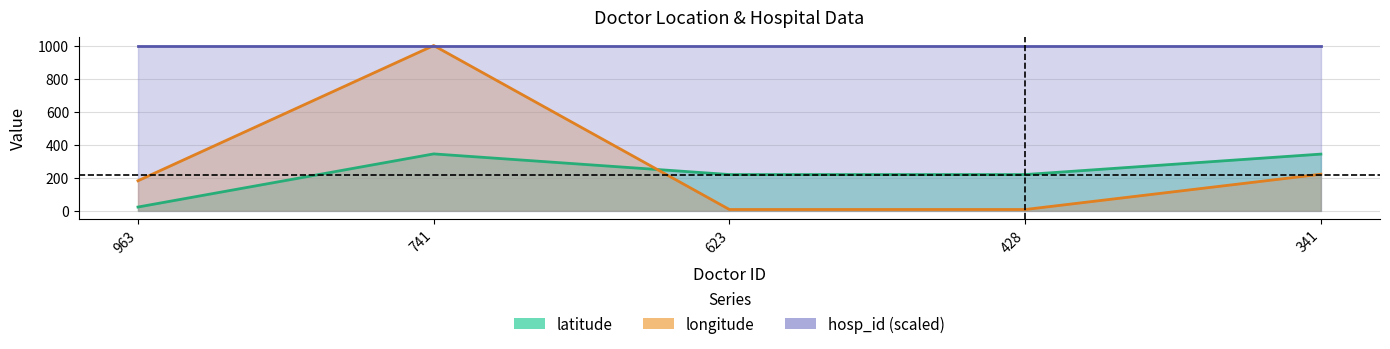

Which series has the widest spread of values?

longitude